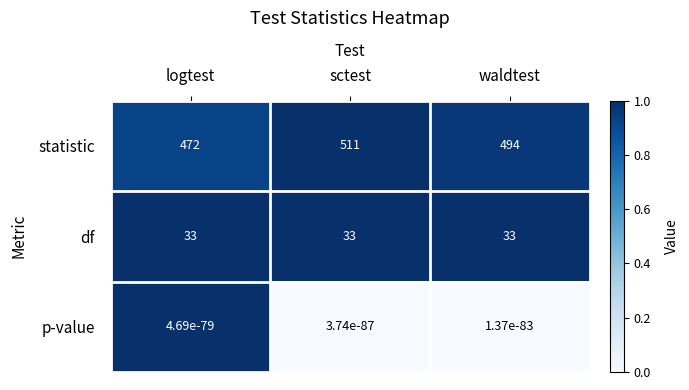

What is the sum of all df values?

99.0